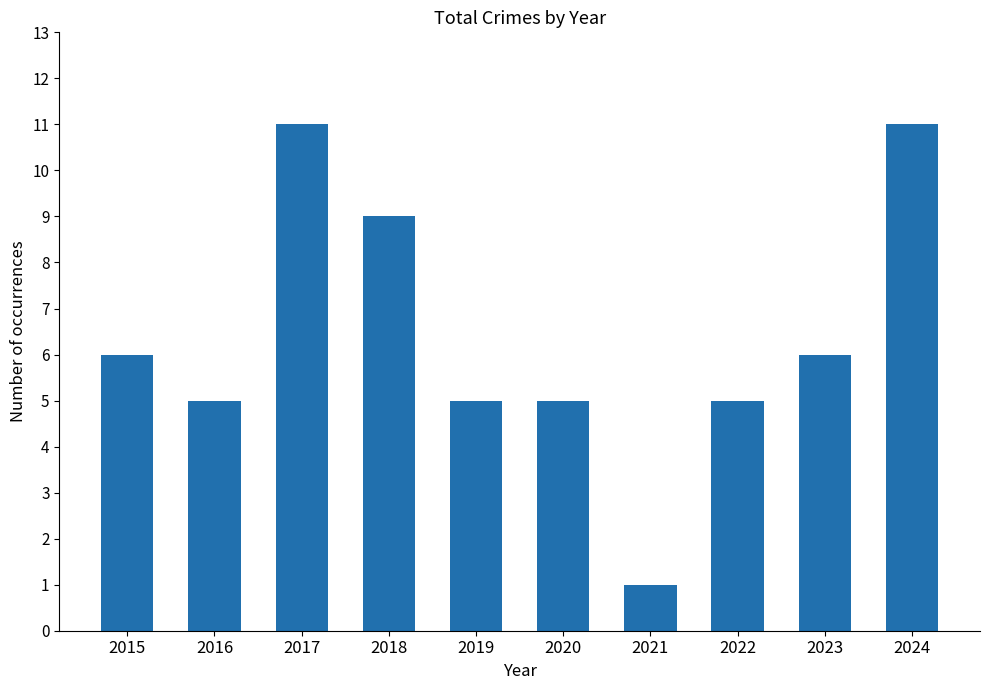

Reading right to left, list all the values displayed in this chart.

2024=11	2023=6	2022=5	2021=1	2020=5	2019=5	2018=9	2017=11	2016=5	2015=6